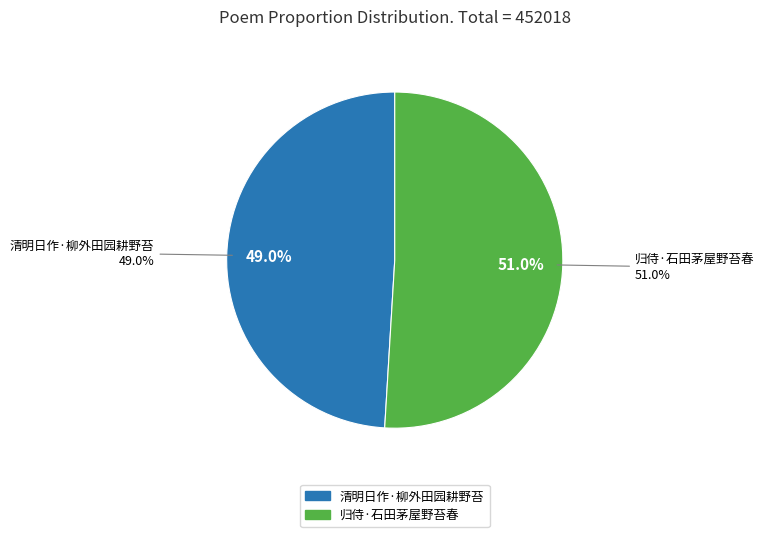

Is there a majority slice in this chart?

Yes